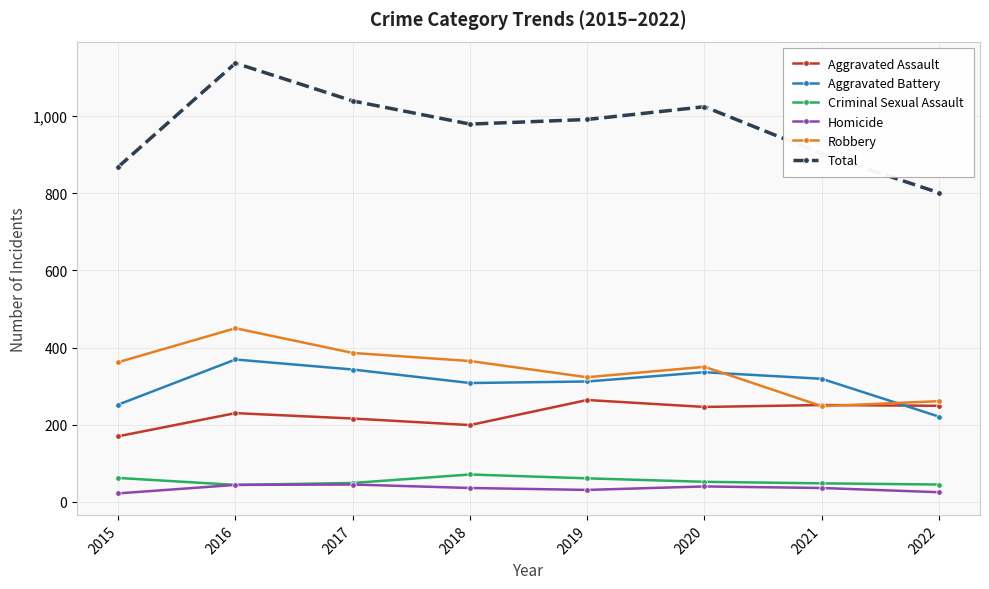

What is the total value across all series at 2021?

1804